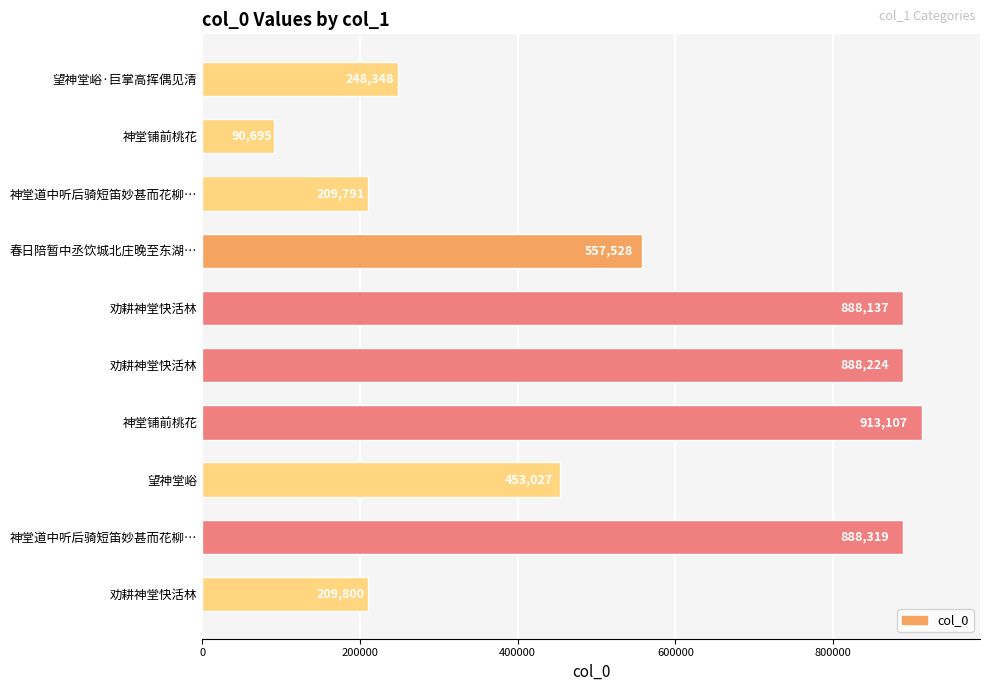

Are the bars horizontal?

Yes